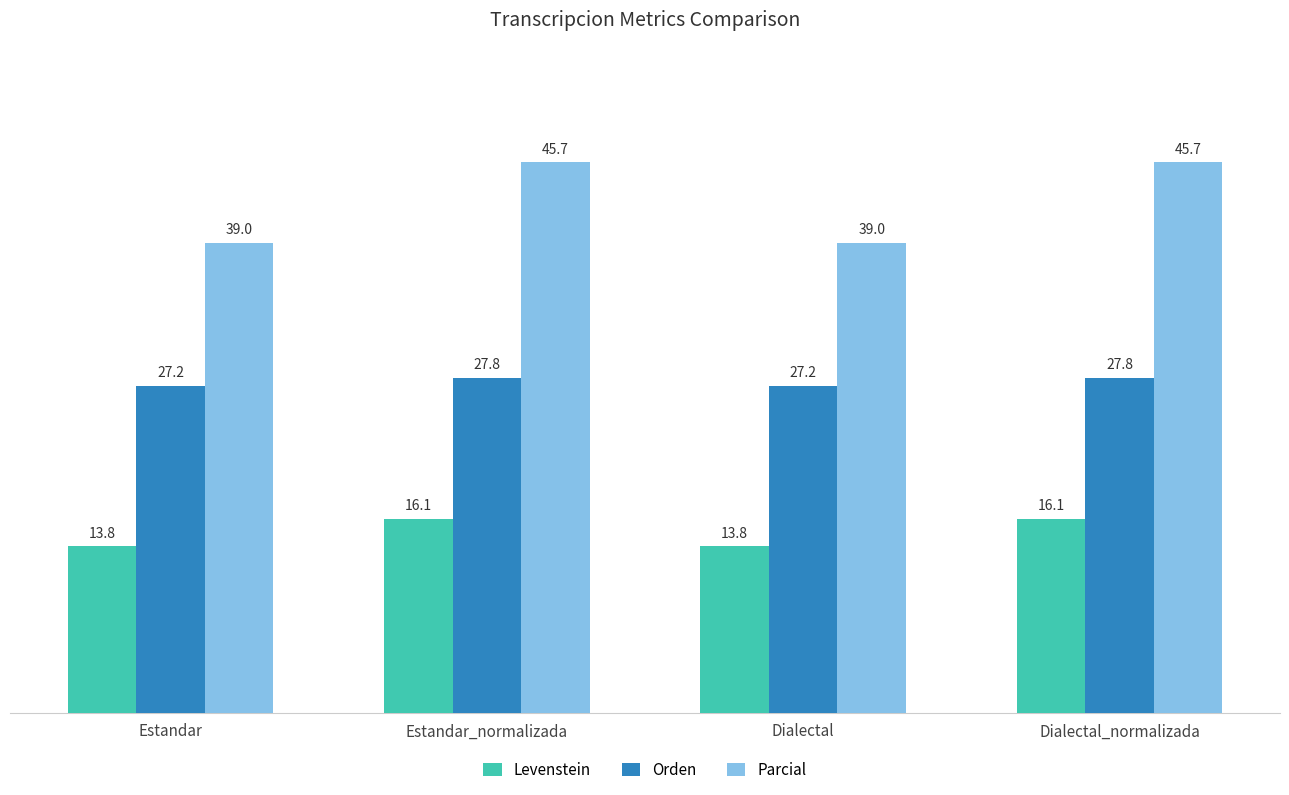

Where does the Levenstein series first go above 16?

Estandar_normalizada